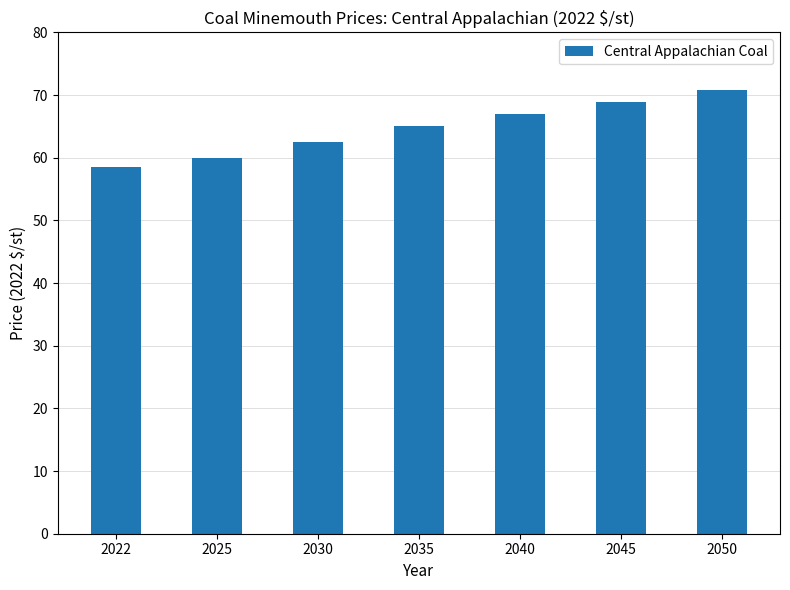

At which label does the data first exceed 65?

2035